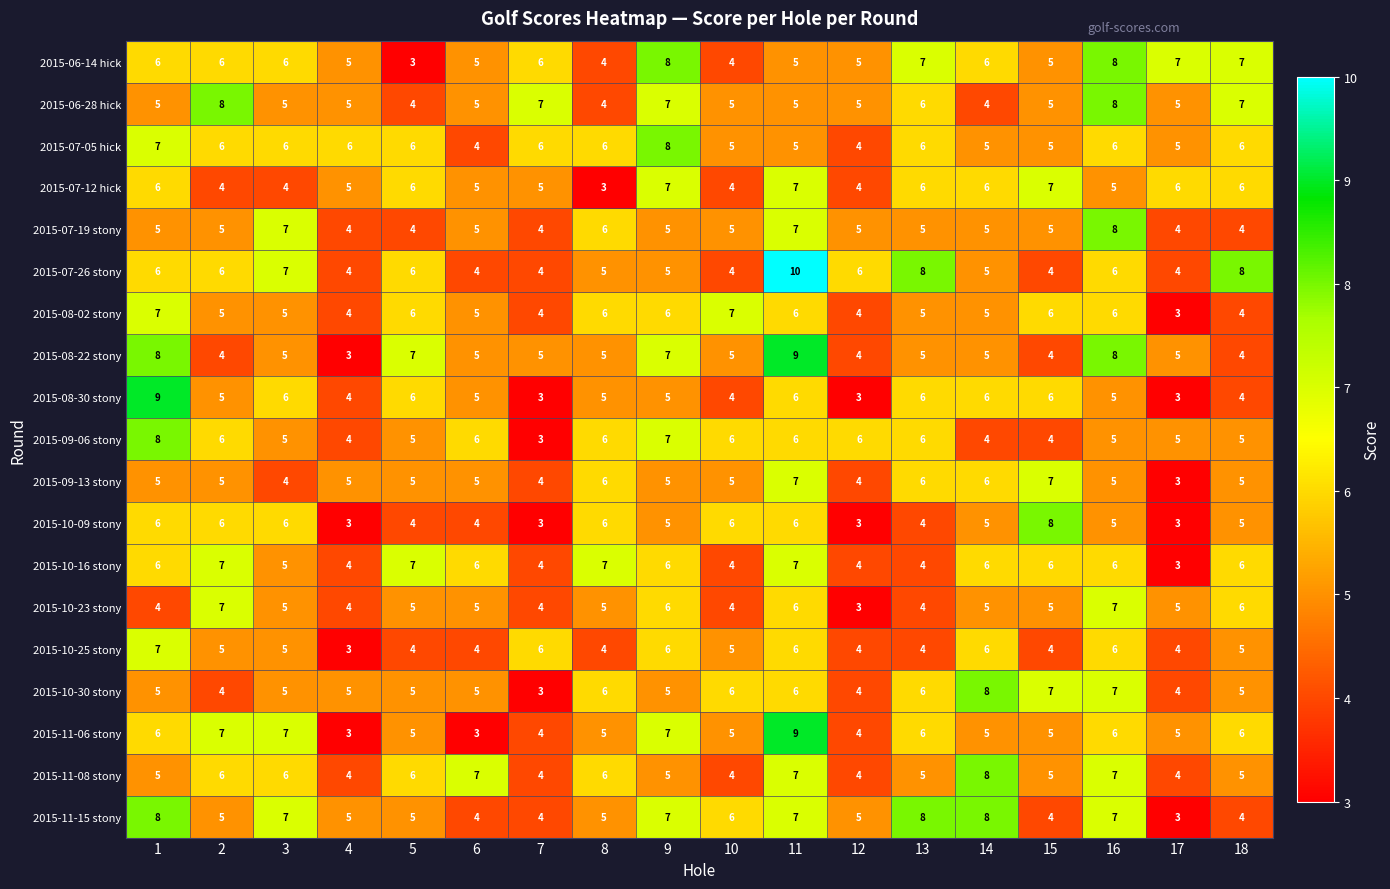

Is the value of 2015-10-30 stony at 17 greater than the value of 2015-07-19 stony at 1?

No